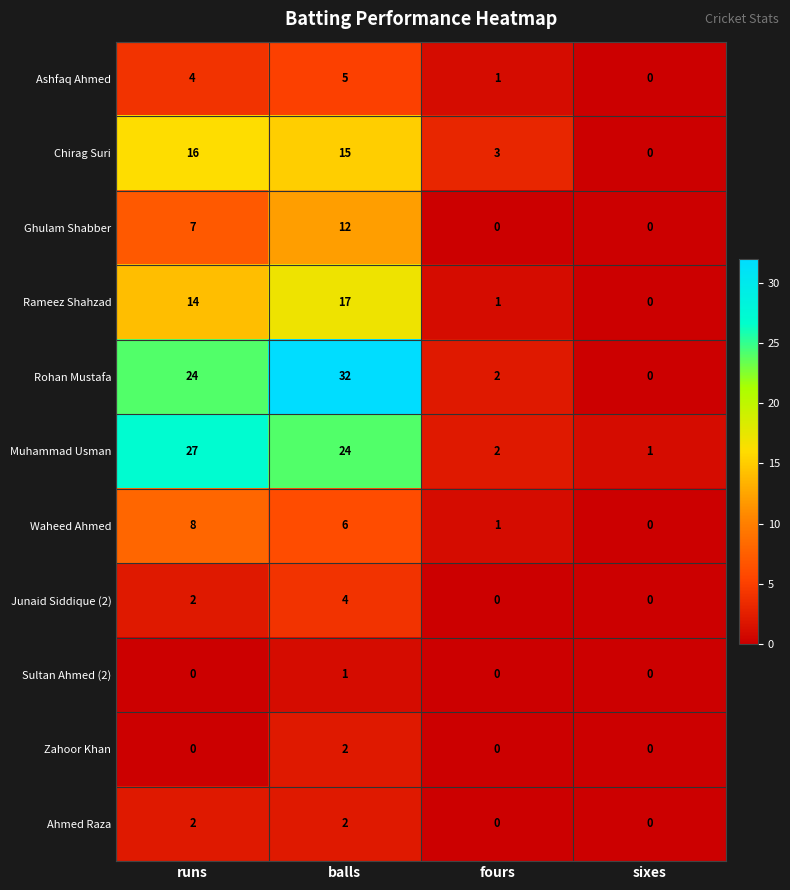

Which series has the widest spread of values?

Rohan Mustafa